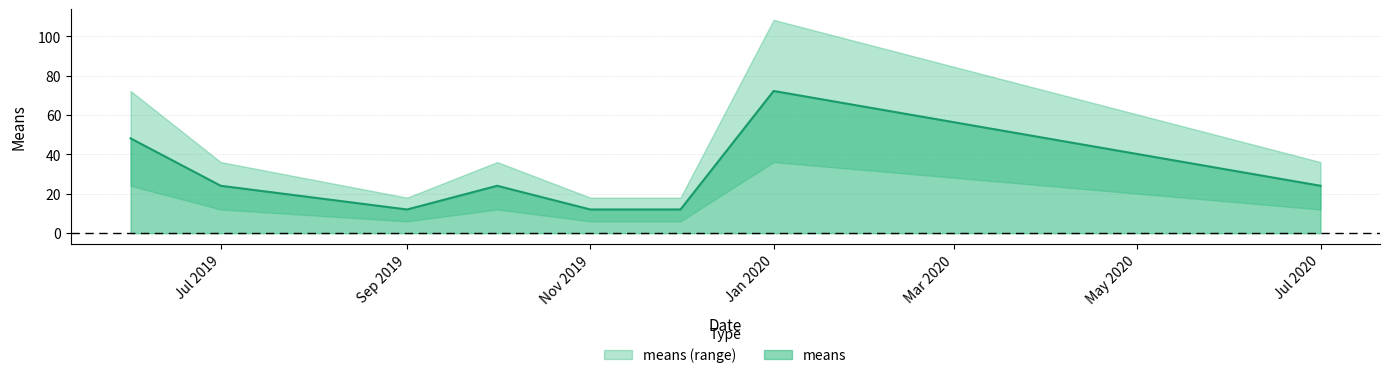

How many data points does each series have?

8